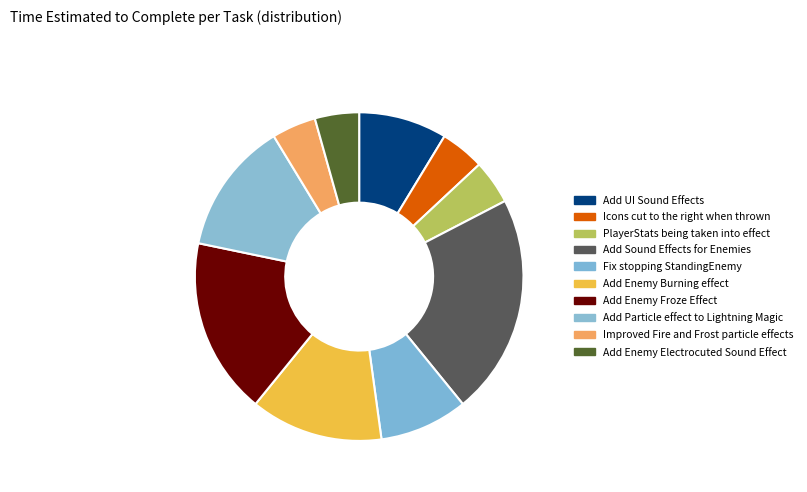

Count the number of slices in the pie.

10